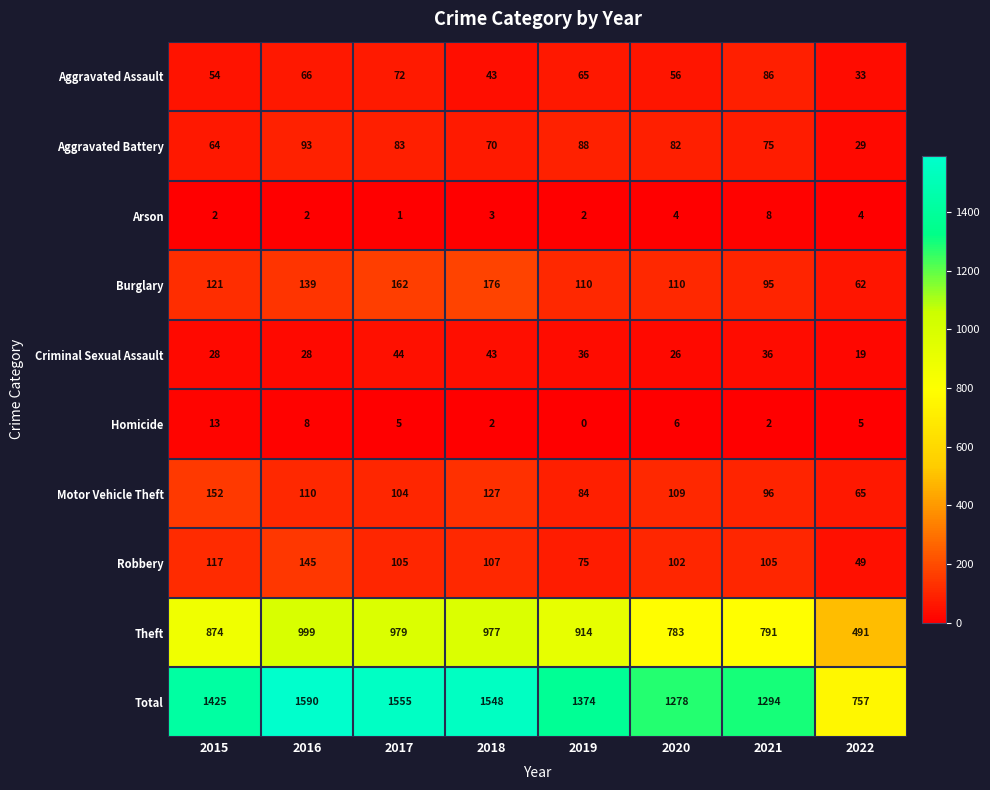

How many values in the Robbery series are below 105?

3